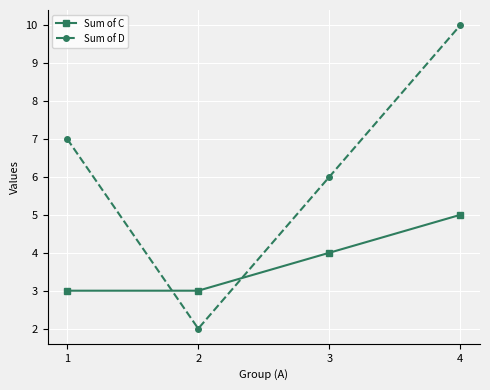

What is the minimum value for Sum of C?

3